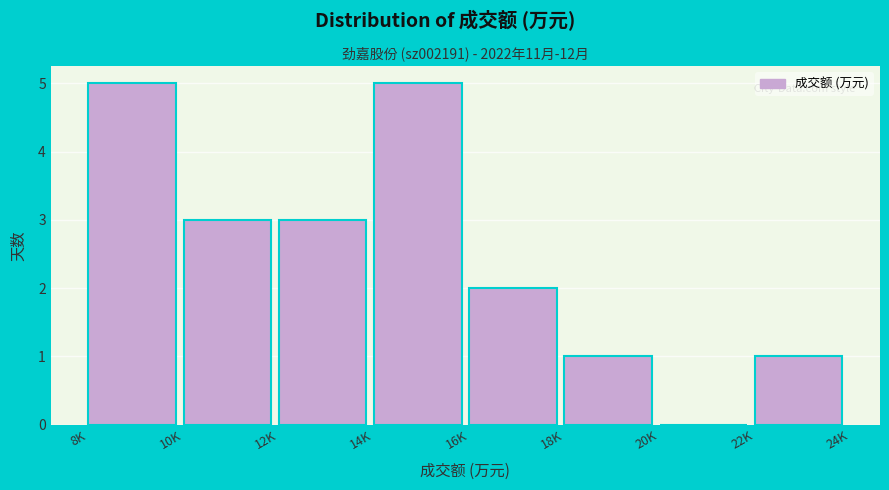

Reading right to left, transcribe all the data shown in this chart.

22K=1	20K=0	18K=1	16K=2	14K=5	12K=3	10K=3	8K=5